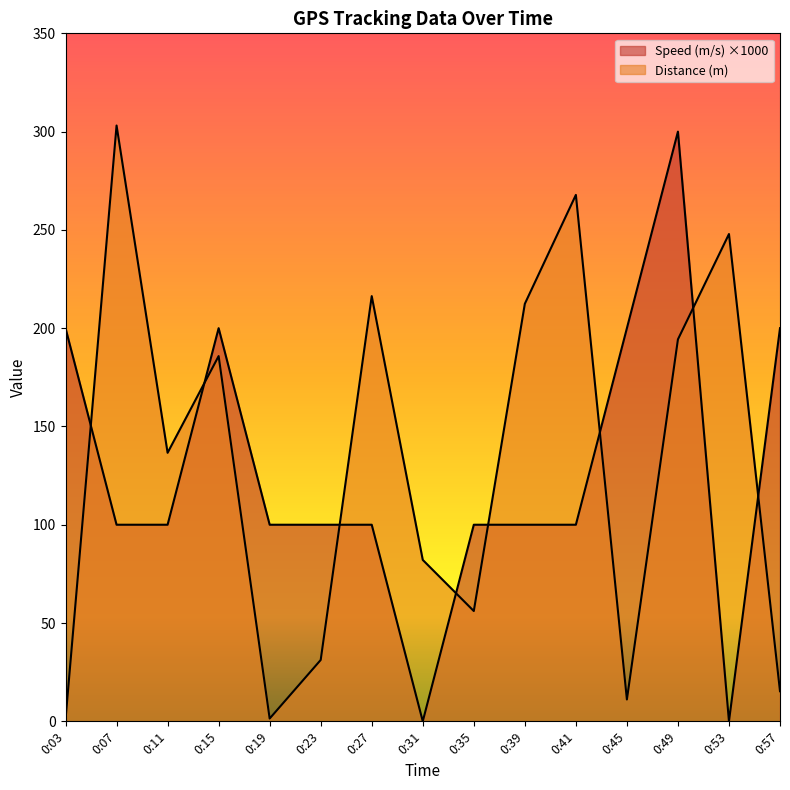

How many interior local peaks does the Speed (m/s) series have?

2